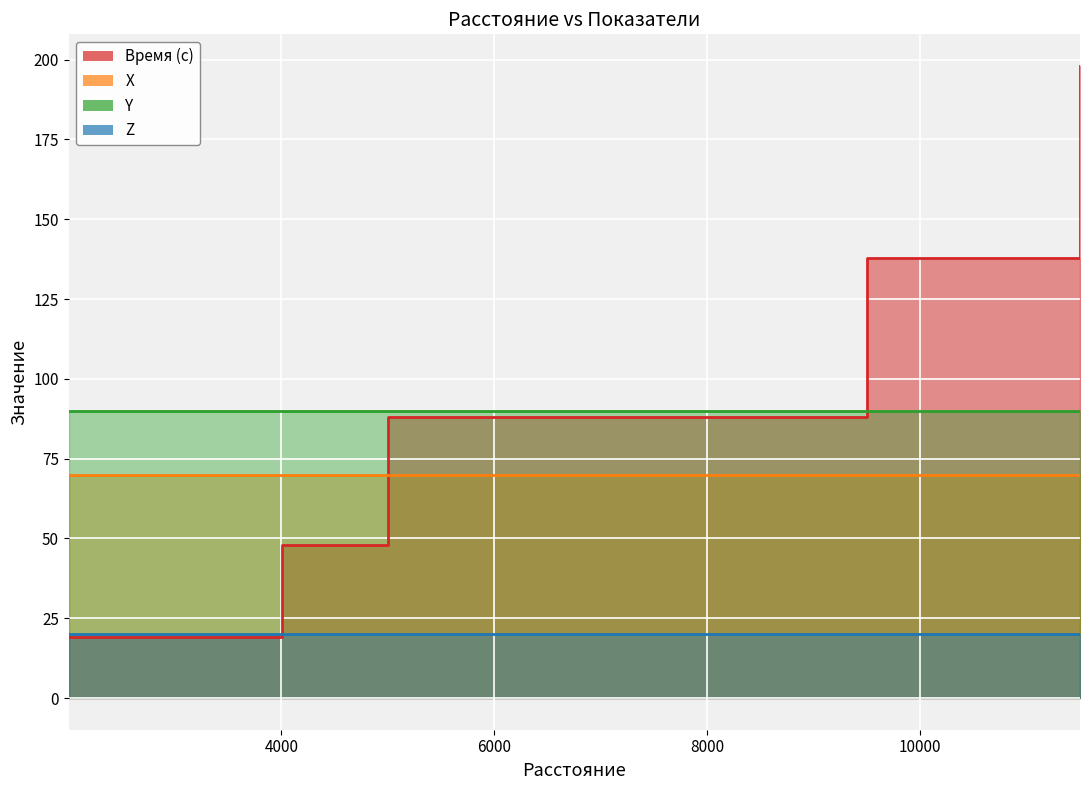

What is the sum of all Время (с) values?

491